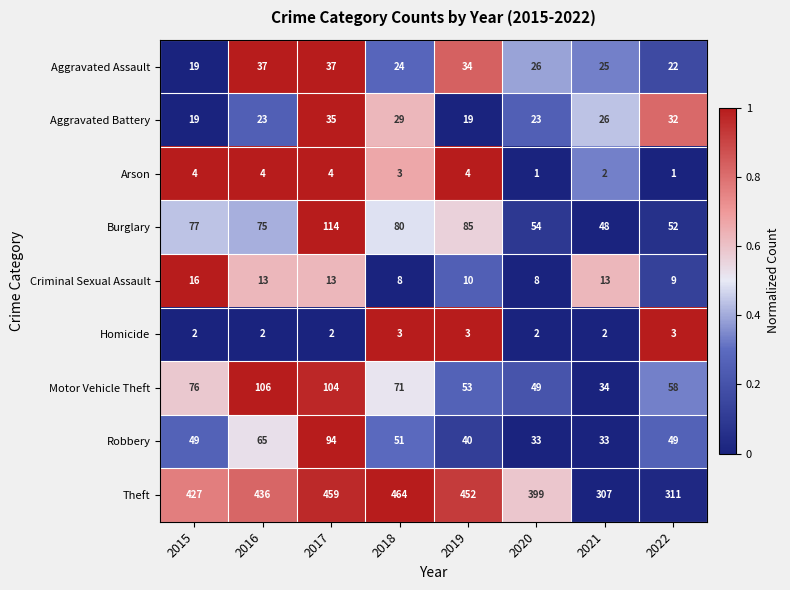

How many distinct data groups are displayed?

9